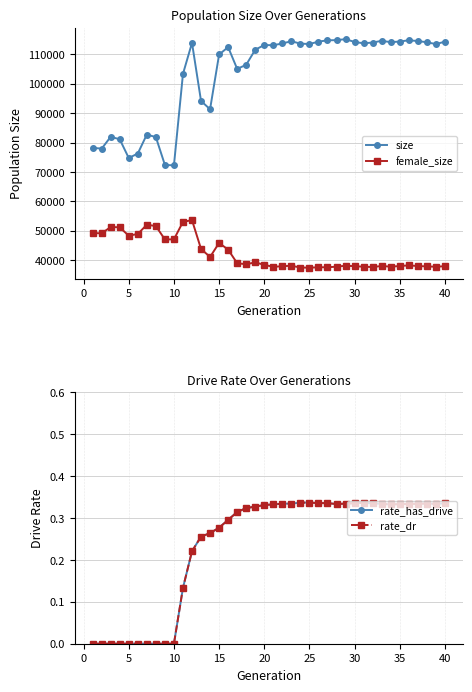

True or false: size and female_size intersect in this chart.

False